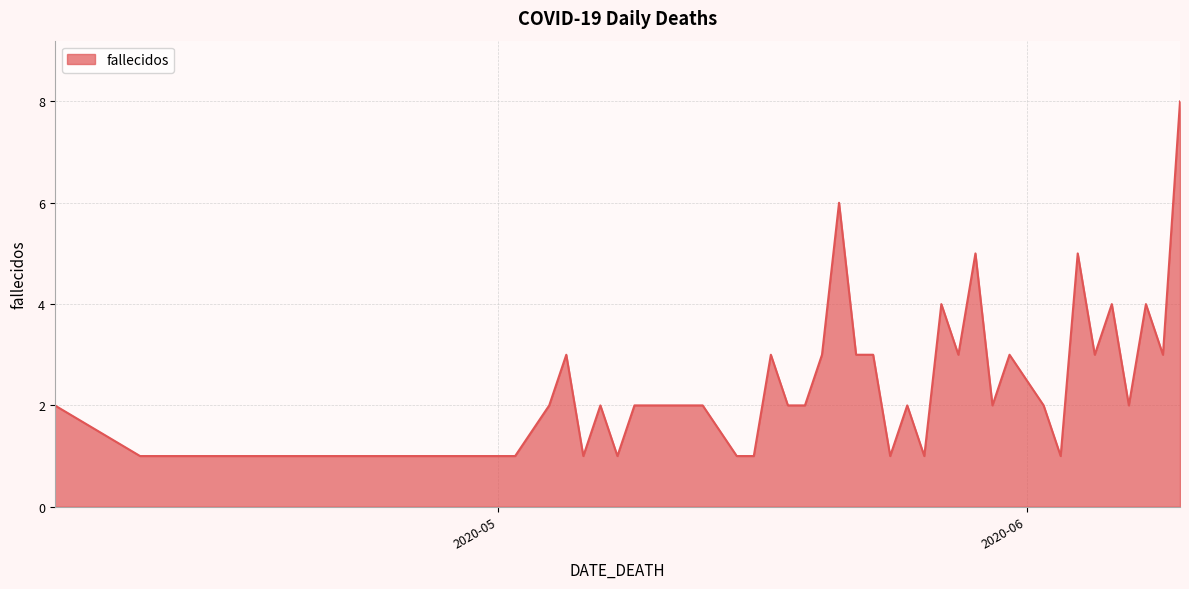

What is the difference between the maximum and minimum values?

7